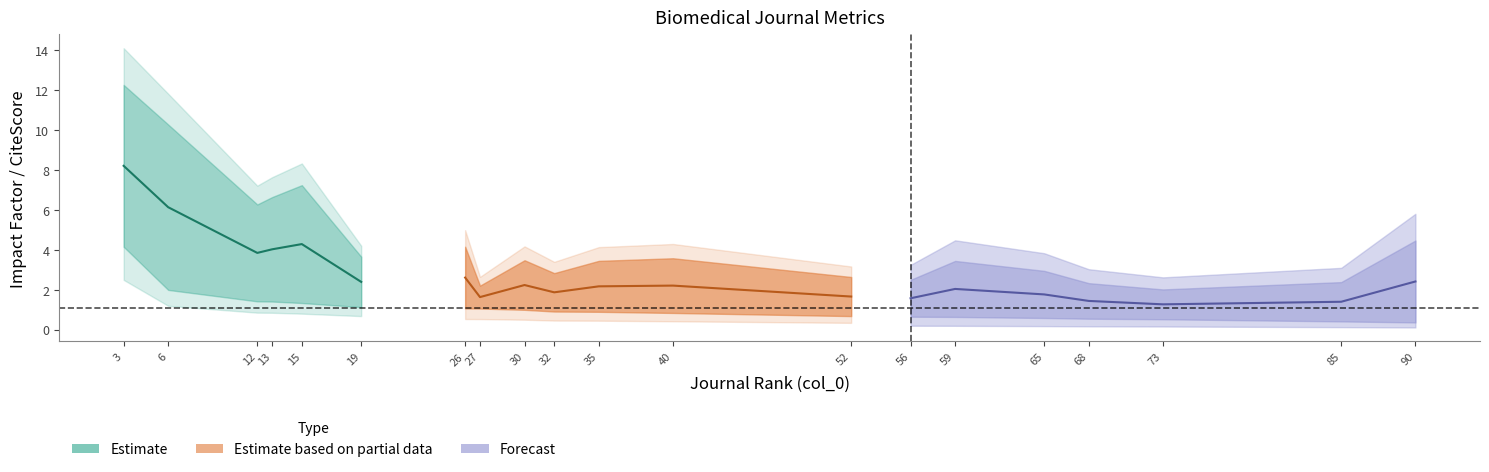

Read the col_3 value at 3.

4.2